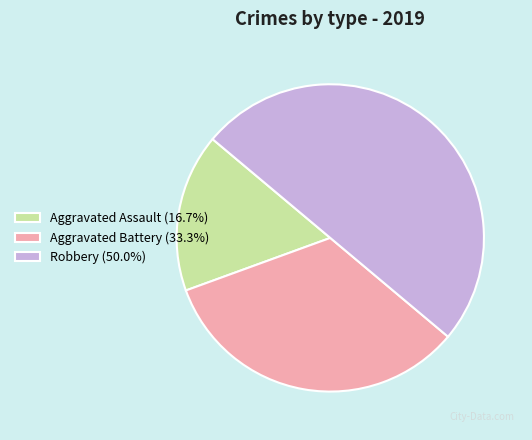

Which slice is the largest?

Robbery